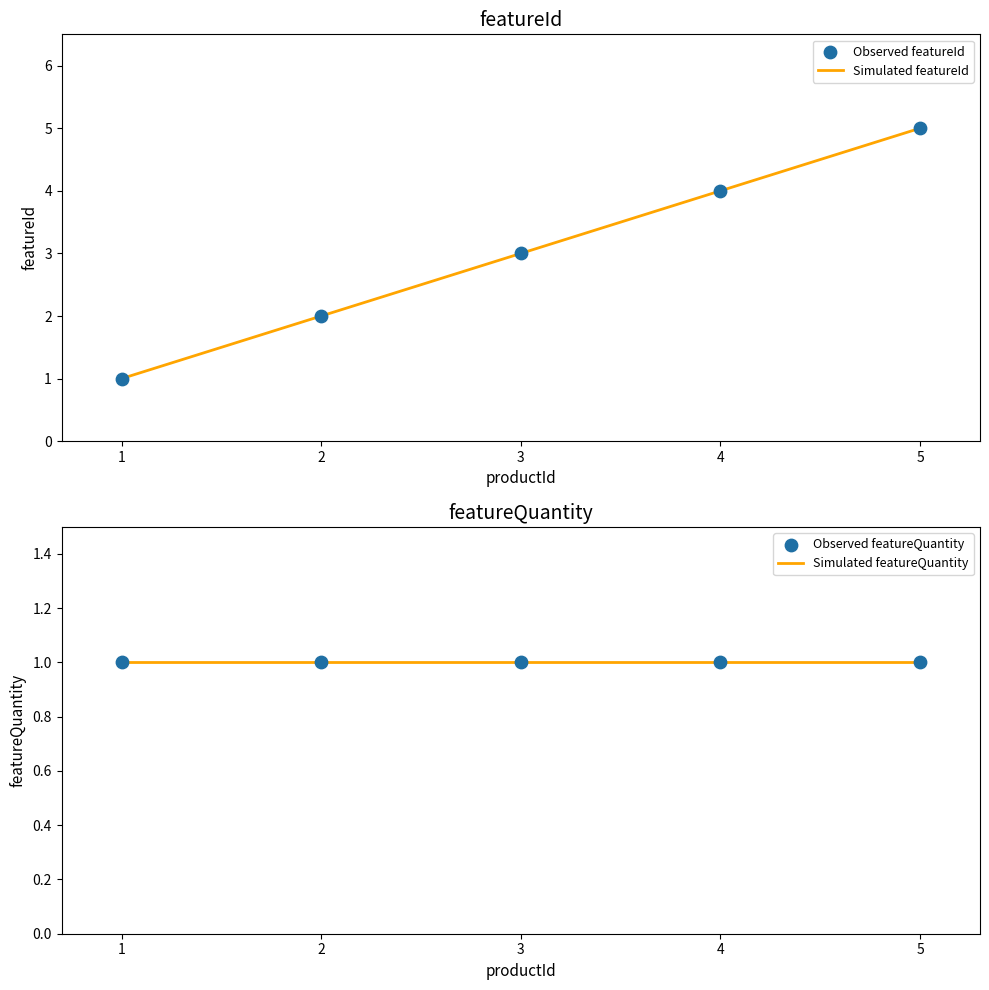

Which series contains the highest Y value?

Simulated featureId